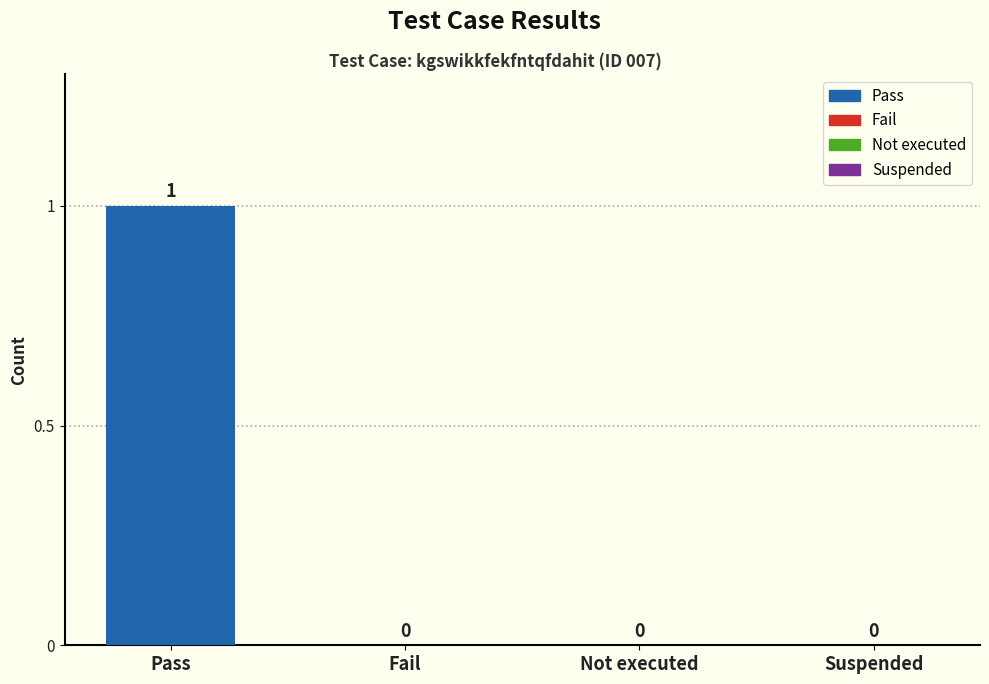

How many values are between 0 and 1?

4